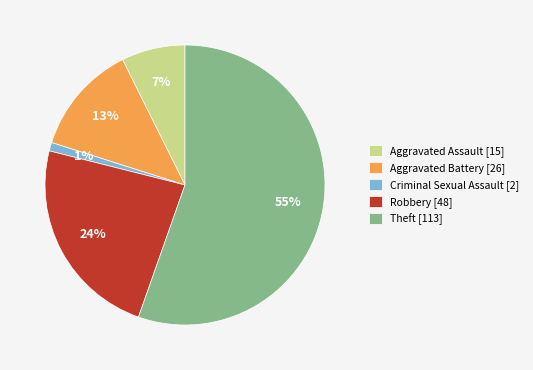

Is Theft [113] the majority of the pie?

Yes